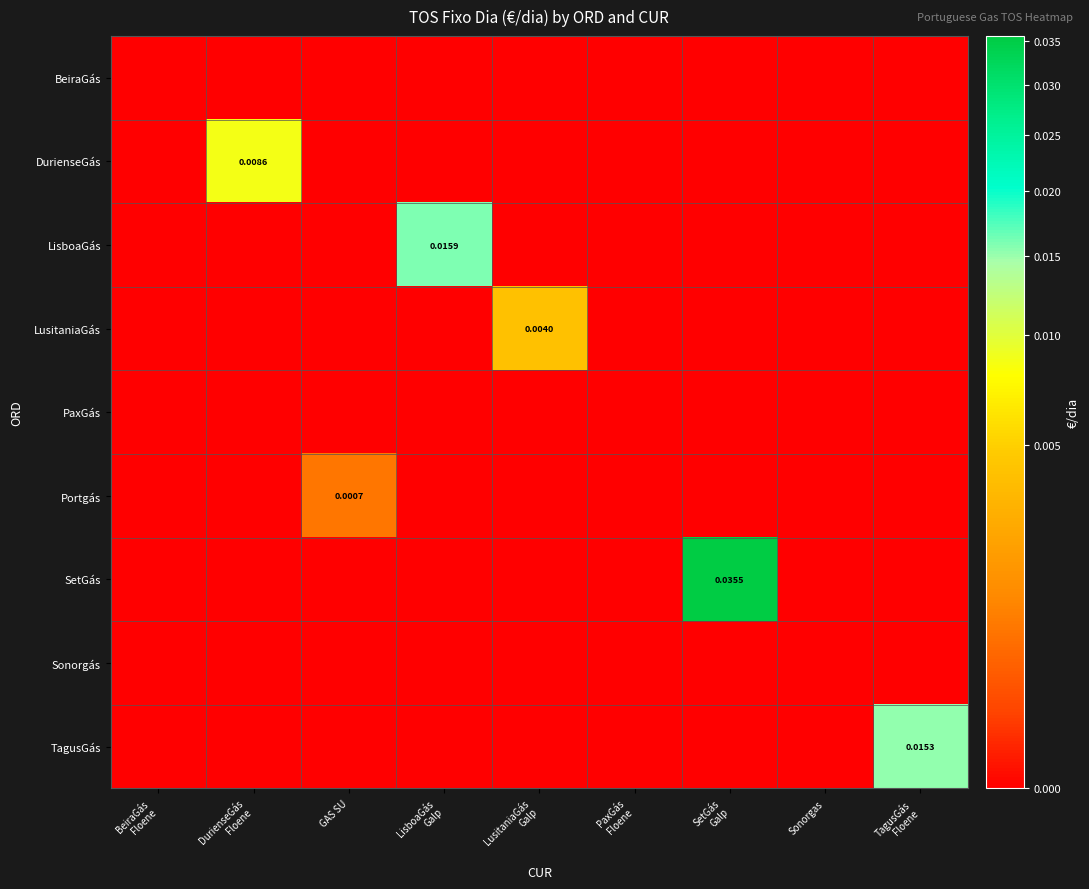

Count the number of data series in this chart.

9